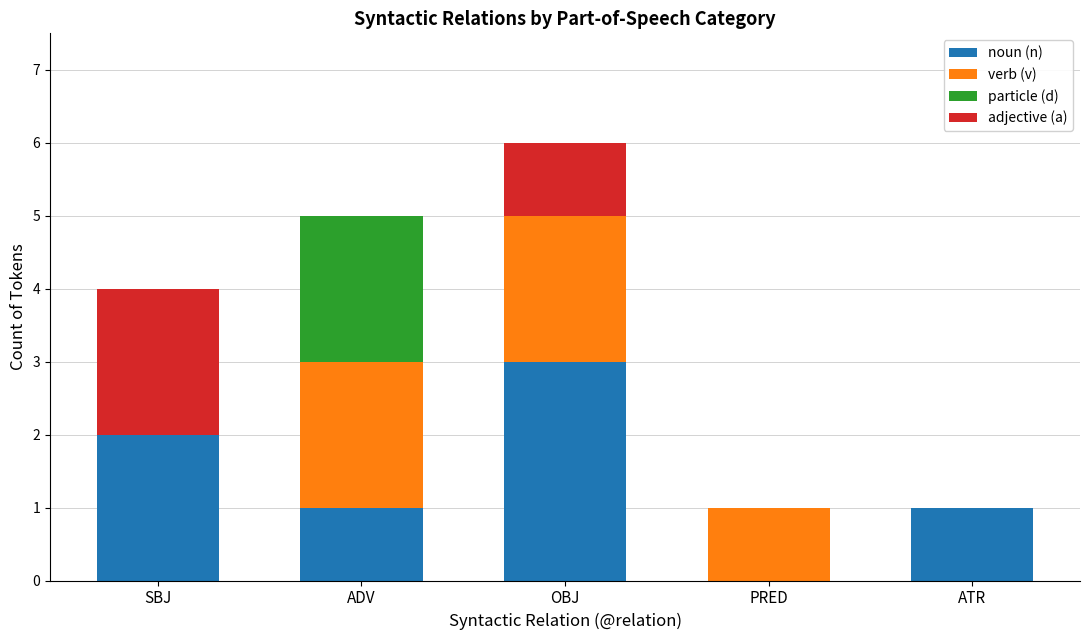

What is the total value across all series at ADV?

5